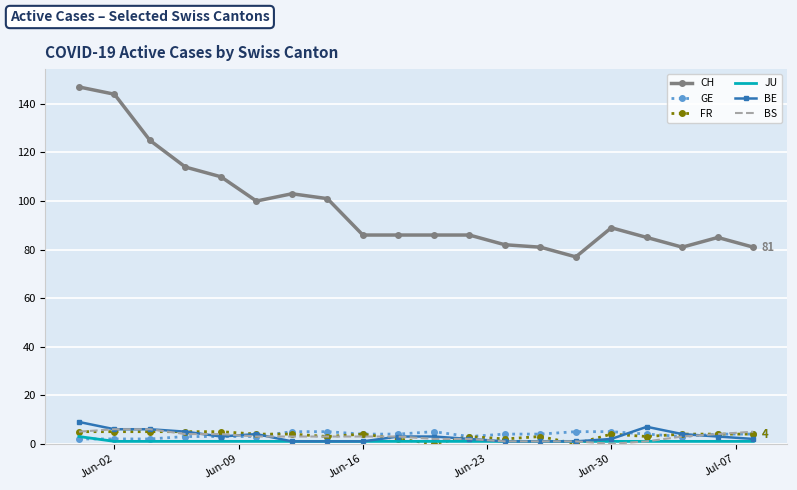

Which series has the widest spread of values?

CH